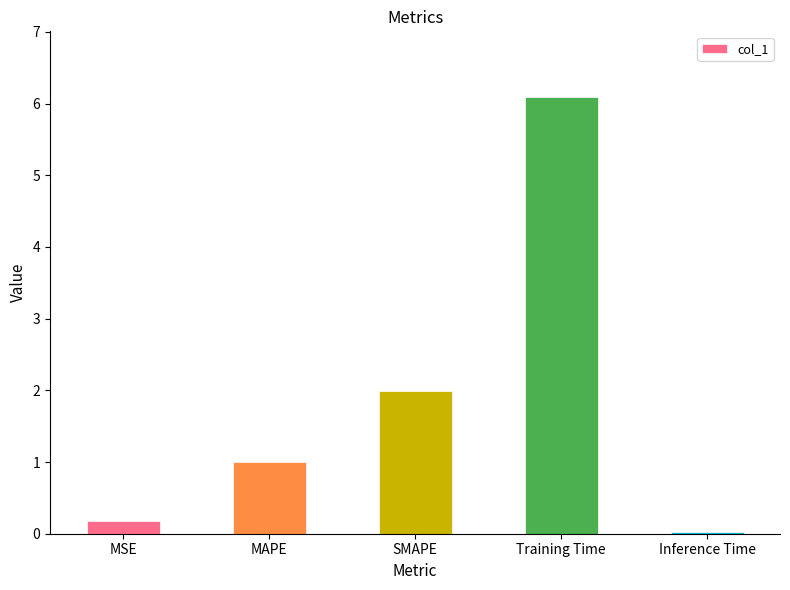

Is it true that the value at SMAPE is 2.0?

True